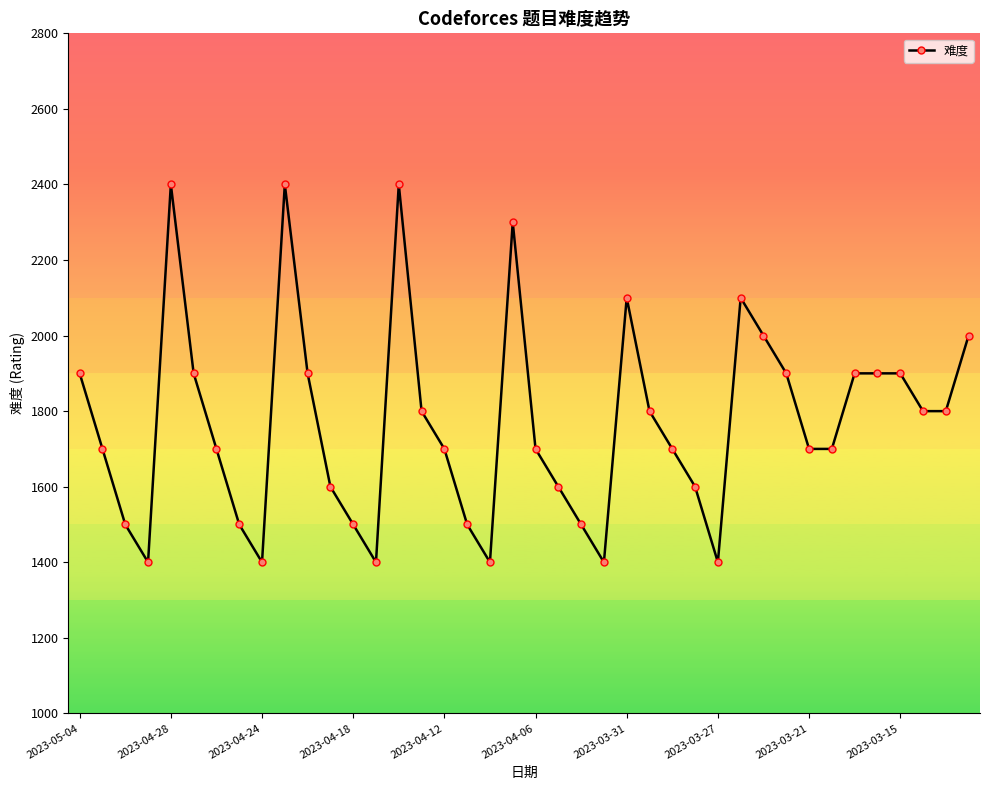

Reading right to left, list all the values displayed in this chart.

2000	1800	1800	1900	1900	1900	1700	1700	1900	2000	2100	1400	1600	1700	1800	2100	1400	1500	1600	1700	2300	1400	1500	1700	1800	2400	1400	1500	1600	1900	2400	1400	1500	1700	1900	2400	1400	1500	1700	1900